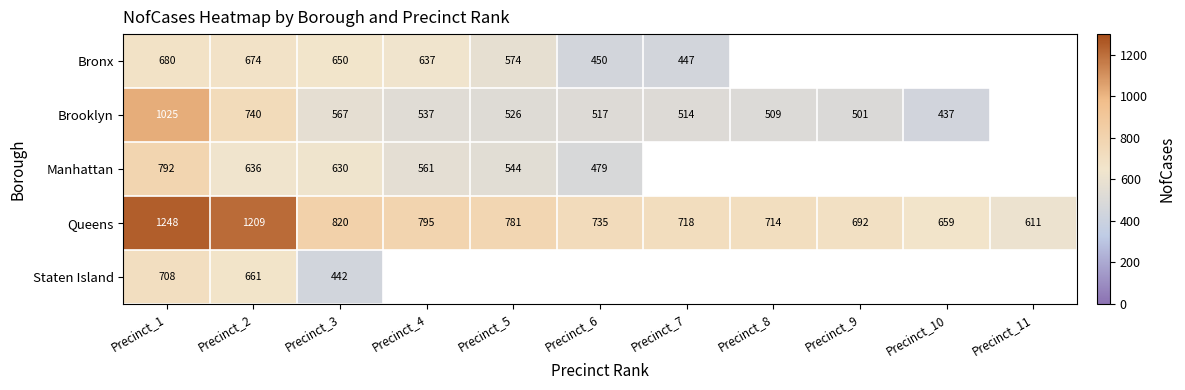

What is the approximate value of Queens at Precinct_3, to the nearest 10?

820